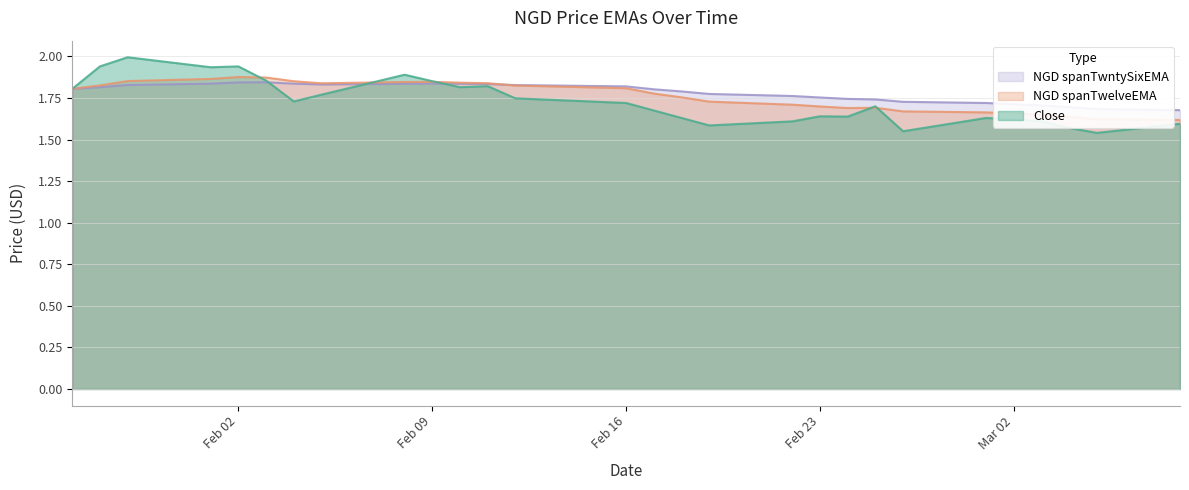

What is the value of the NGD spanTwntySixEMA point at the 27th from the left?

1.7